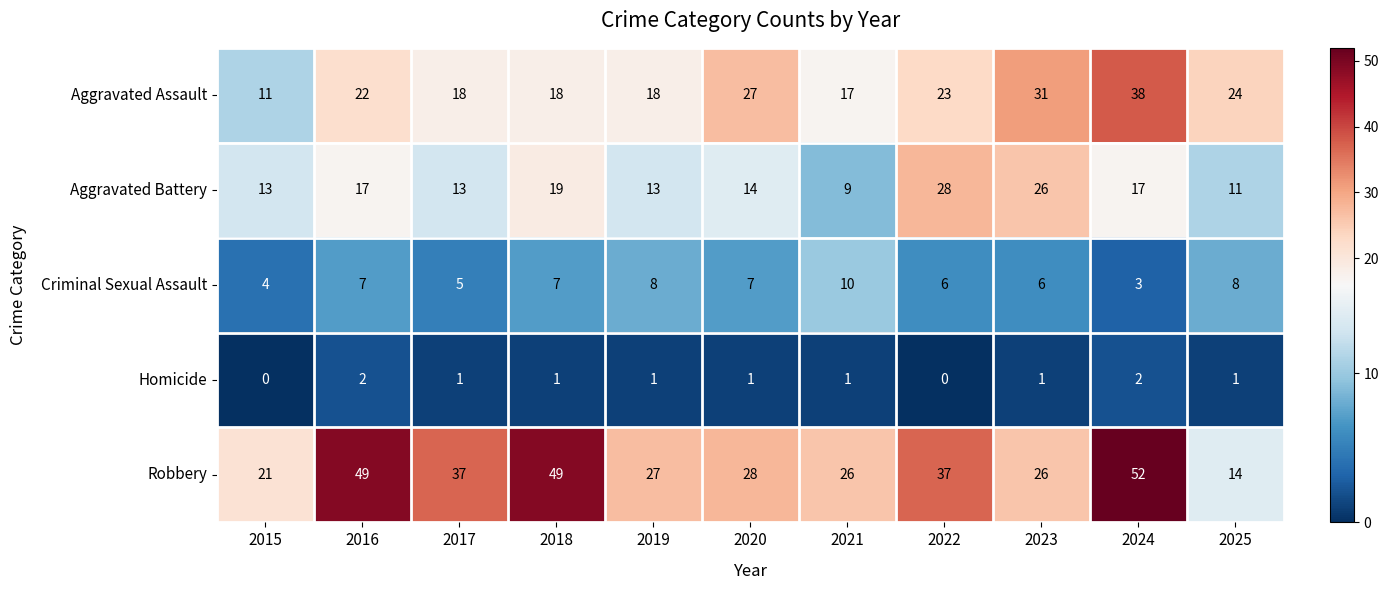

What is the sum of the Homicide values at 2024 and 2021?

3